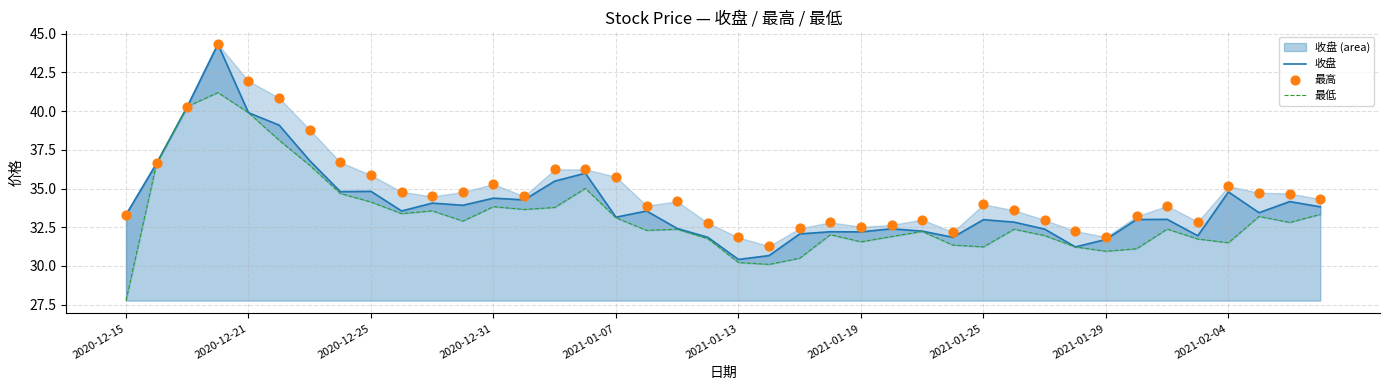

What is the total value across all series at 35?

96.5